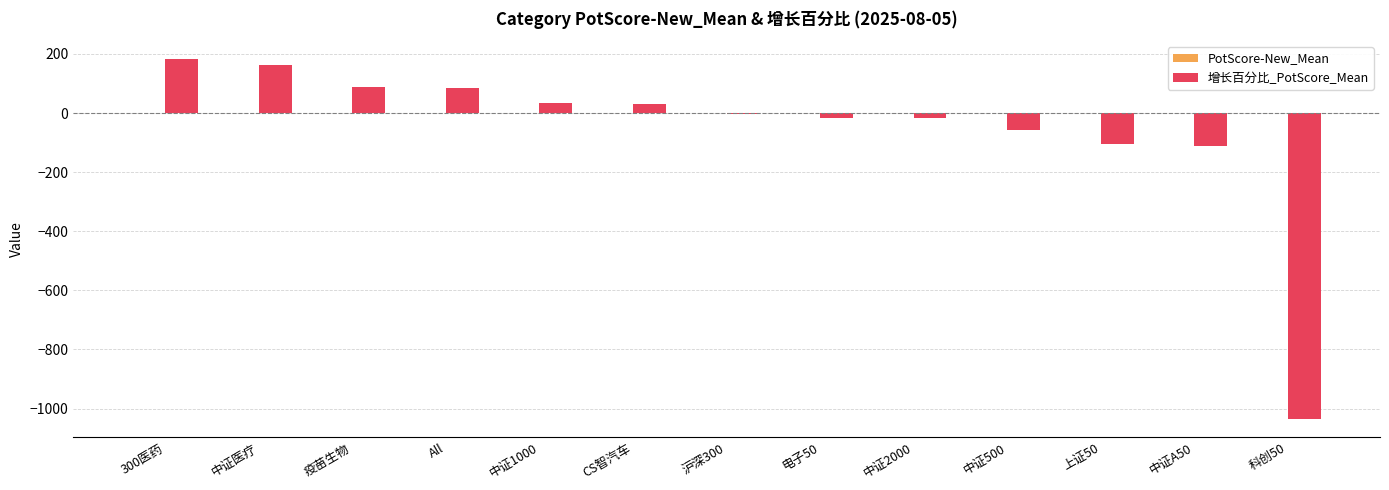

Which series changed the most between 300医药 and 中证A50?

增长百分比_PotScore_Mean